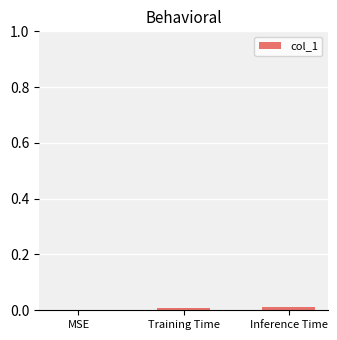

The value at Training Time is 0.0. True or false?

True